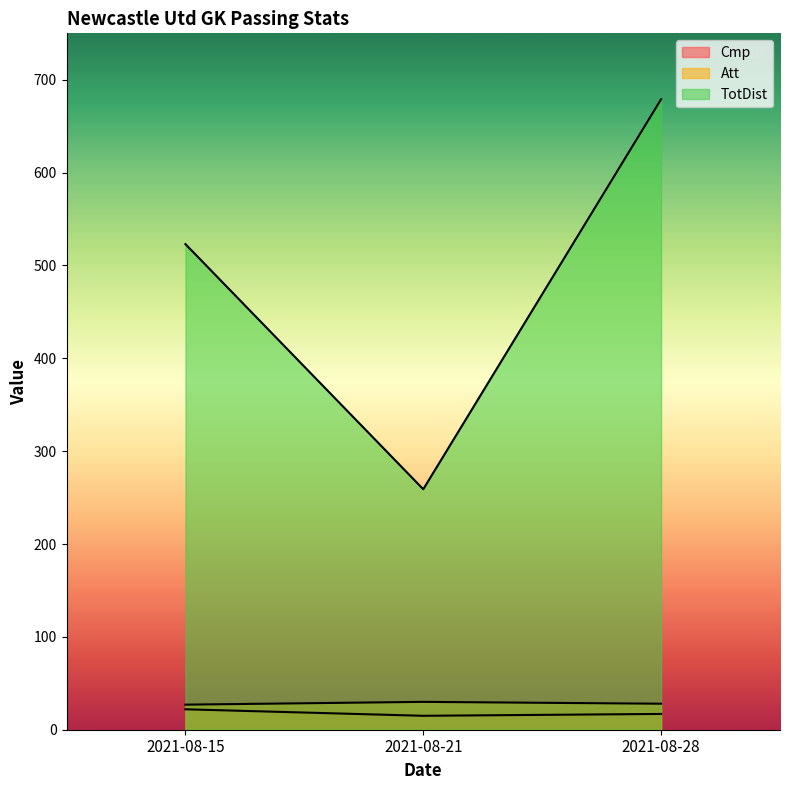

What is the value of the TotDist point at the 2nd from the left?

259